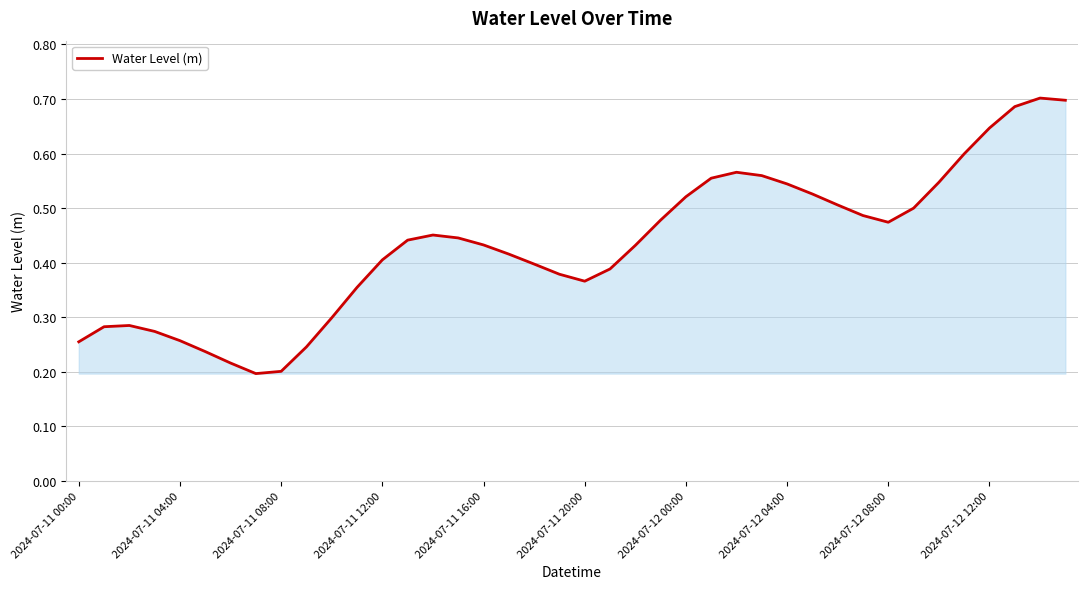

How many lines are shown in the chart?

1